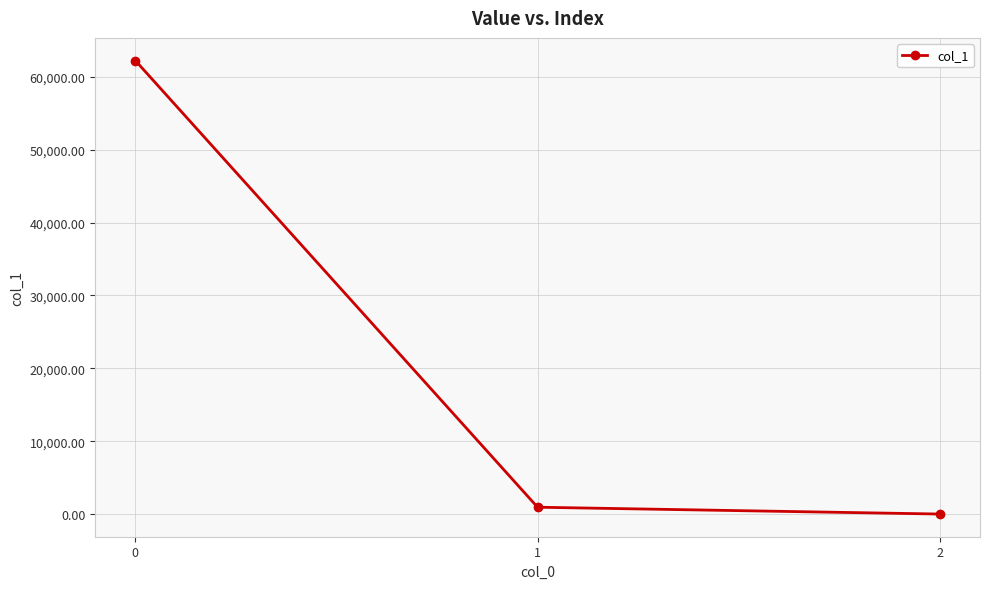

List the labels in order of value, smallest first.

2, 1, 0